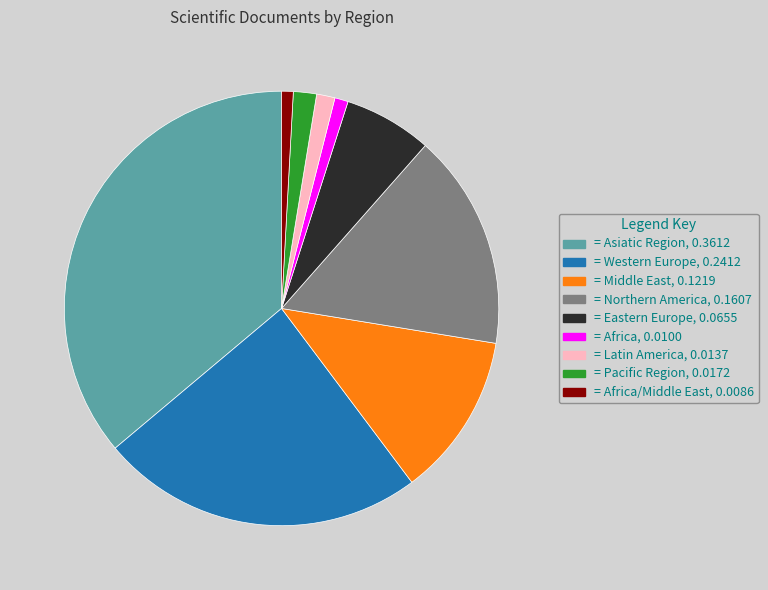

Does any single category account for the majority?

No